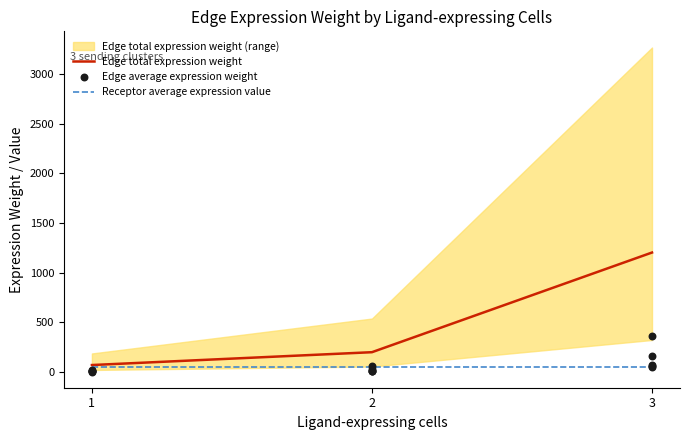

Is the value of Receptor average expression value at 2 greater than the value of Edge total expression weight at 3?

No